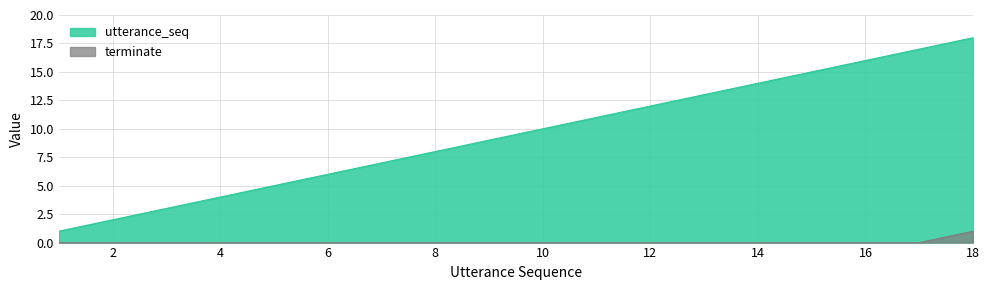

Reading left to right, list all the values displayed in this chart.

utterance_seq: 1=1	2=2	3=3	4=4	5=5	6=6	7=7	8=8	9=9	10=10	11=11	12=12	13=13	14=14	15=15	16=16	17=17	18=18
terminate: 1=0	2=0	3=0	4=0	5=0	6=0	7=0	8=0	9=0	10=0	11=0	12=0	13=0	14=0	15=0	16=0	17=0	18=1